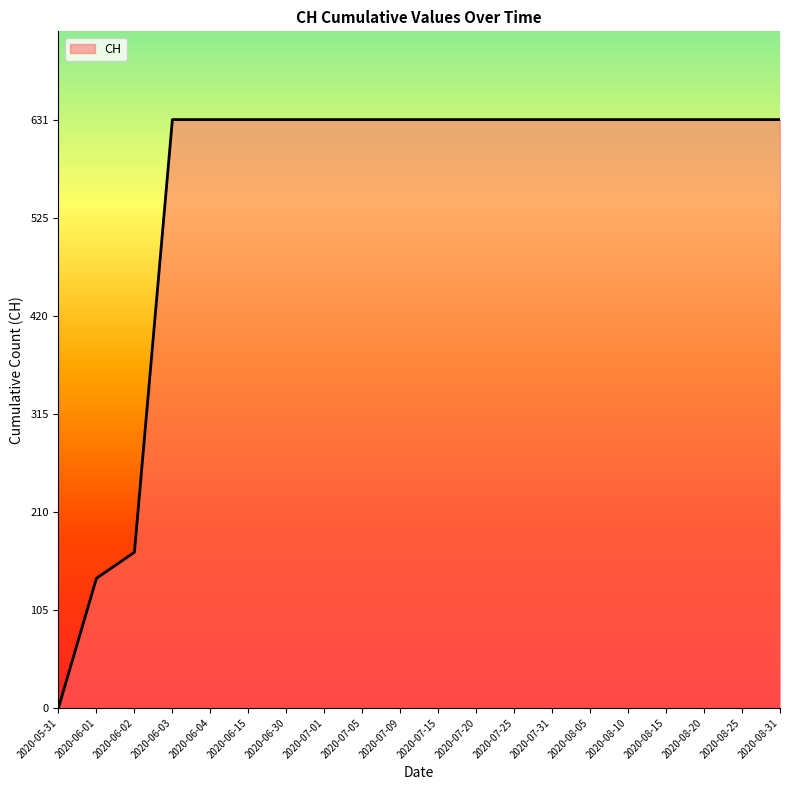

What is the sum of all values?

11033